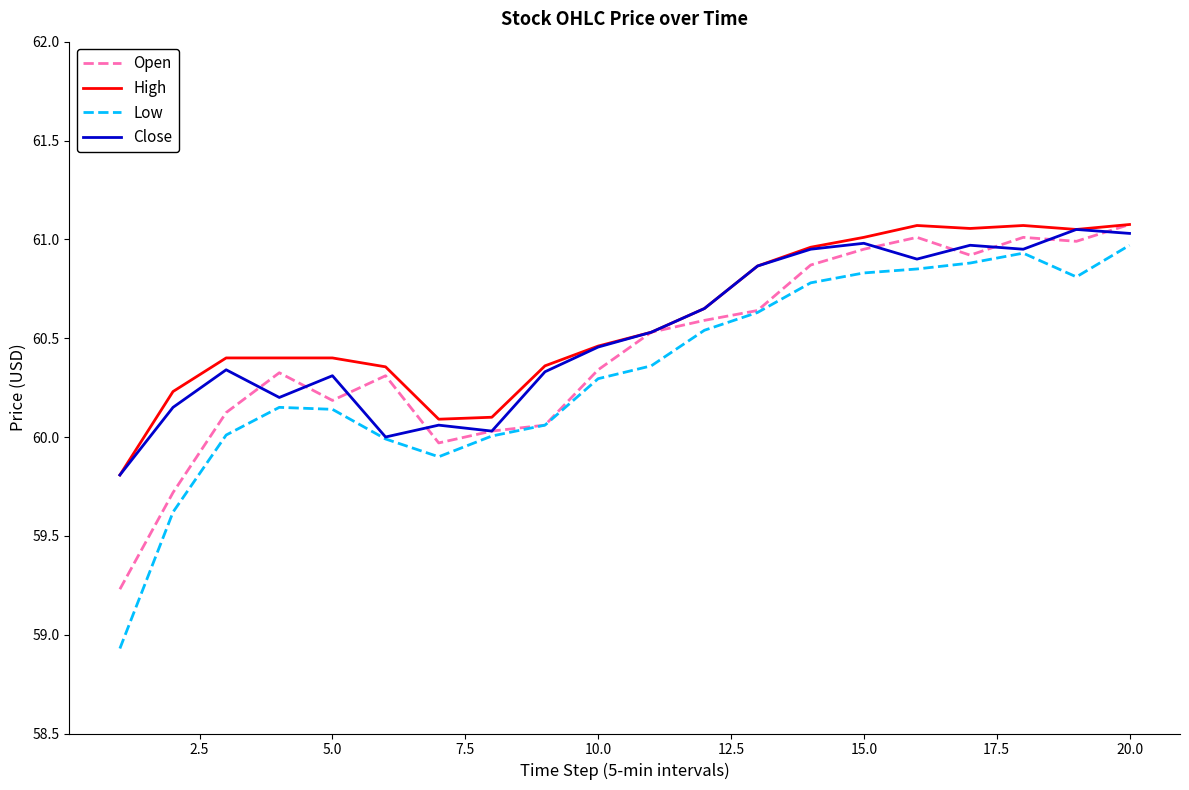

Does the chart have visible grid lines?

No